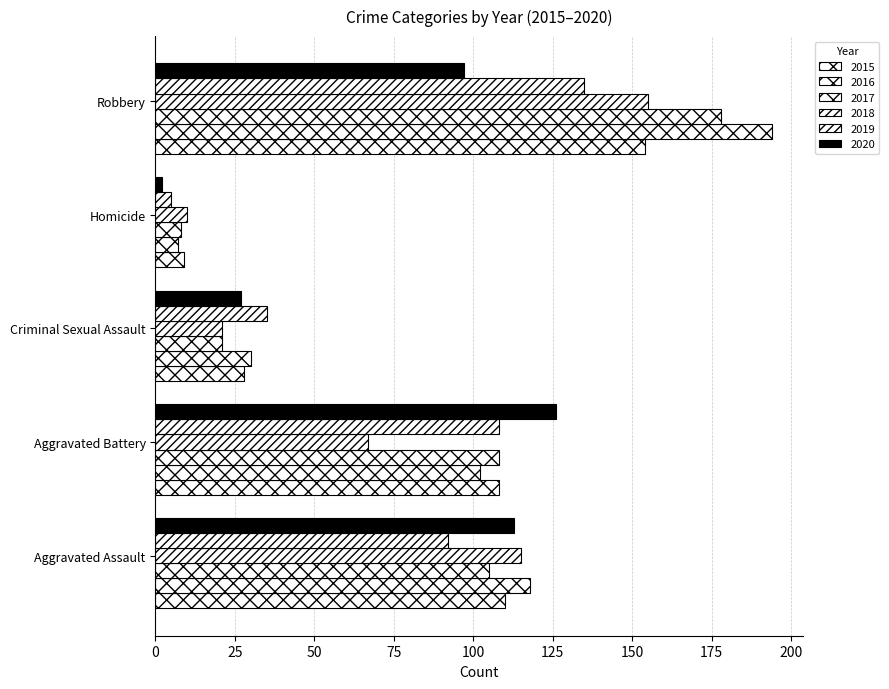

Which series changed the most between Aggravated Assault and Homicide?

2016